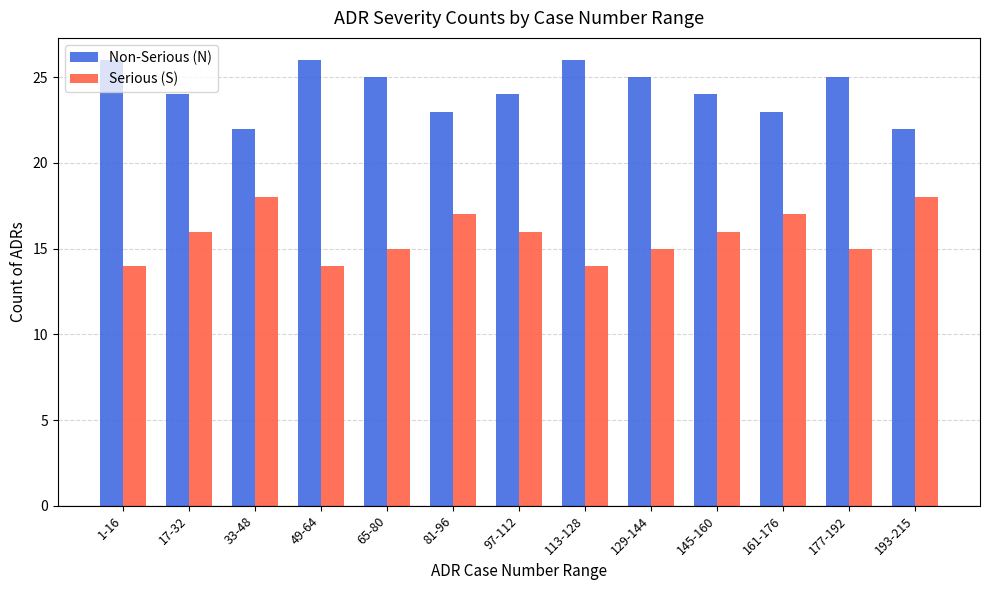

What is the average value of the Serious (S) series?

16